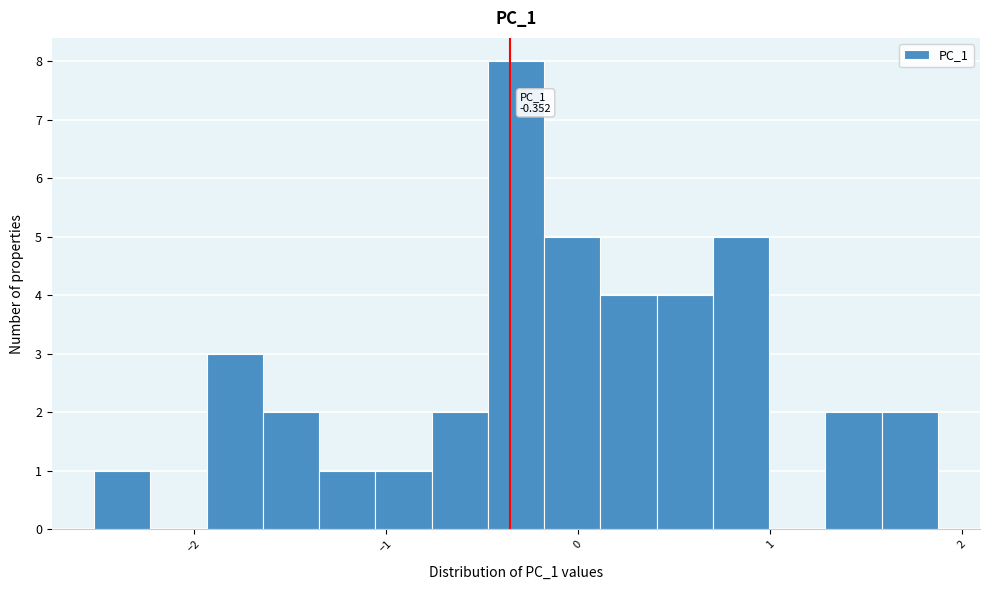

Read against the x-axis, roughly where is the centre of the tallest bar?

-0.3